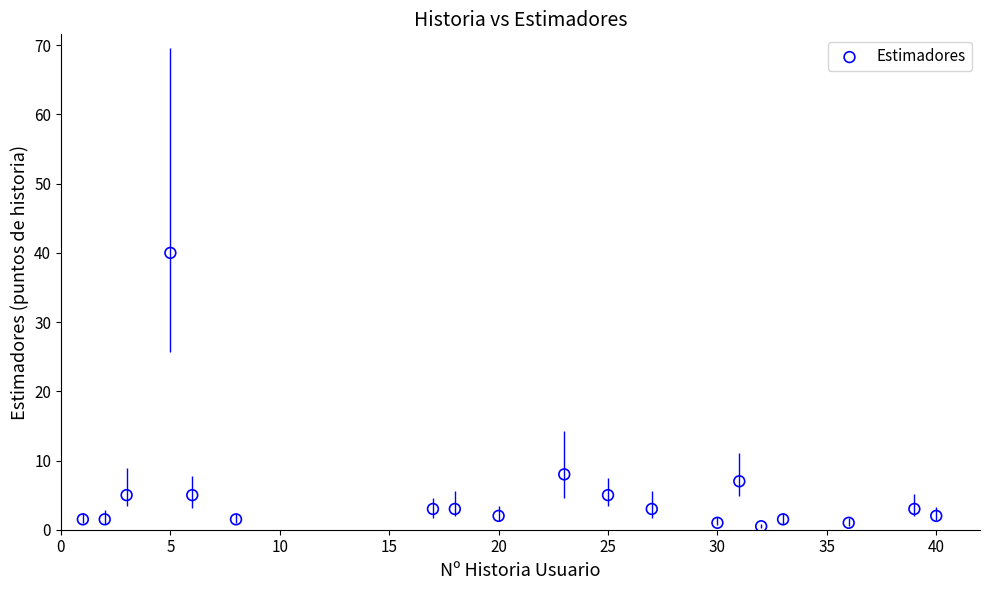

What Y value in the scatter plot is closest to 20?

8.0